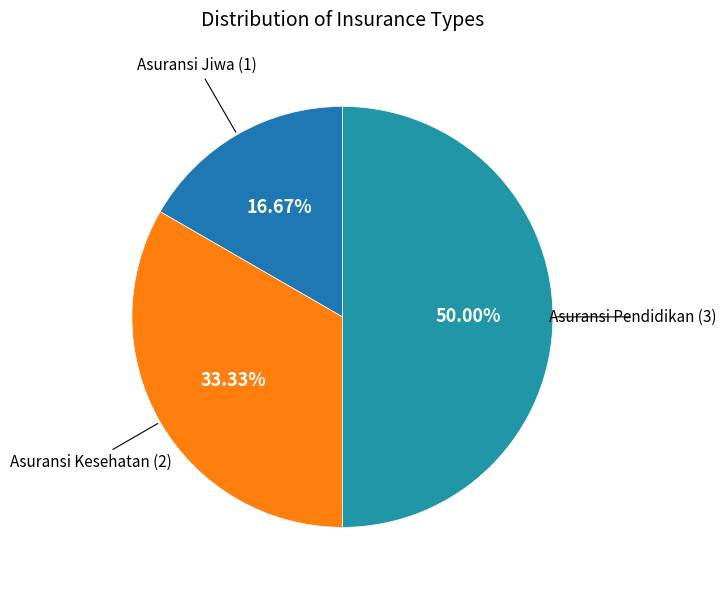

To the nearest percent, what percentage of the pie is Asuransi Kesehatan?

33%